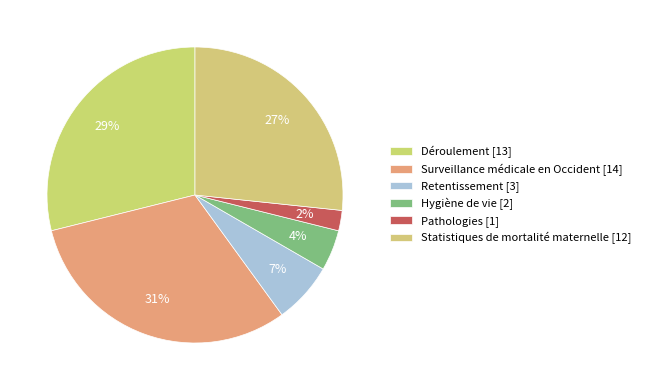

Count the number of slices in the pie.

6